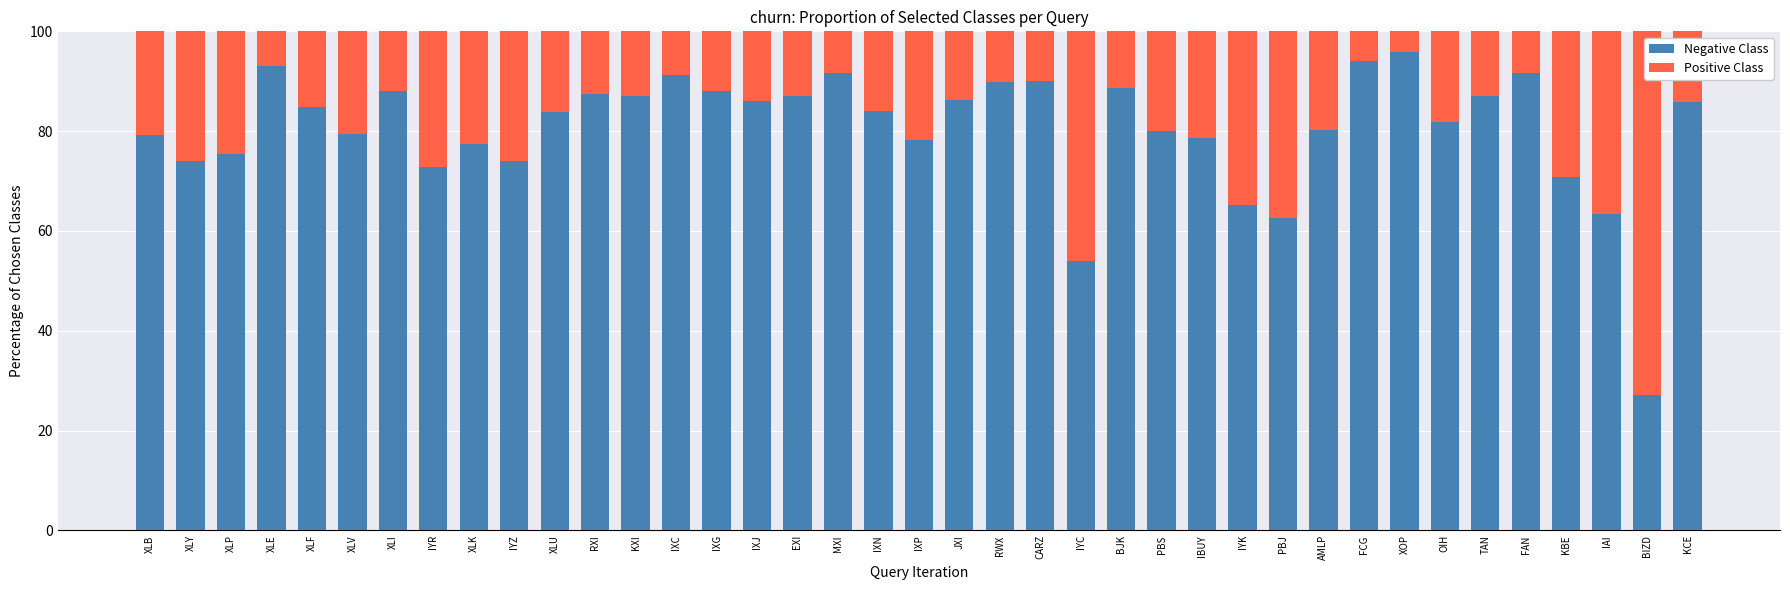

Read the Negative Class value at OIH.

81.8